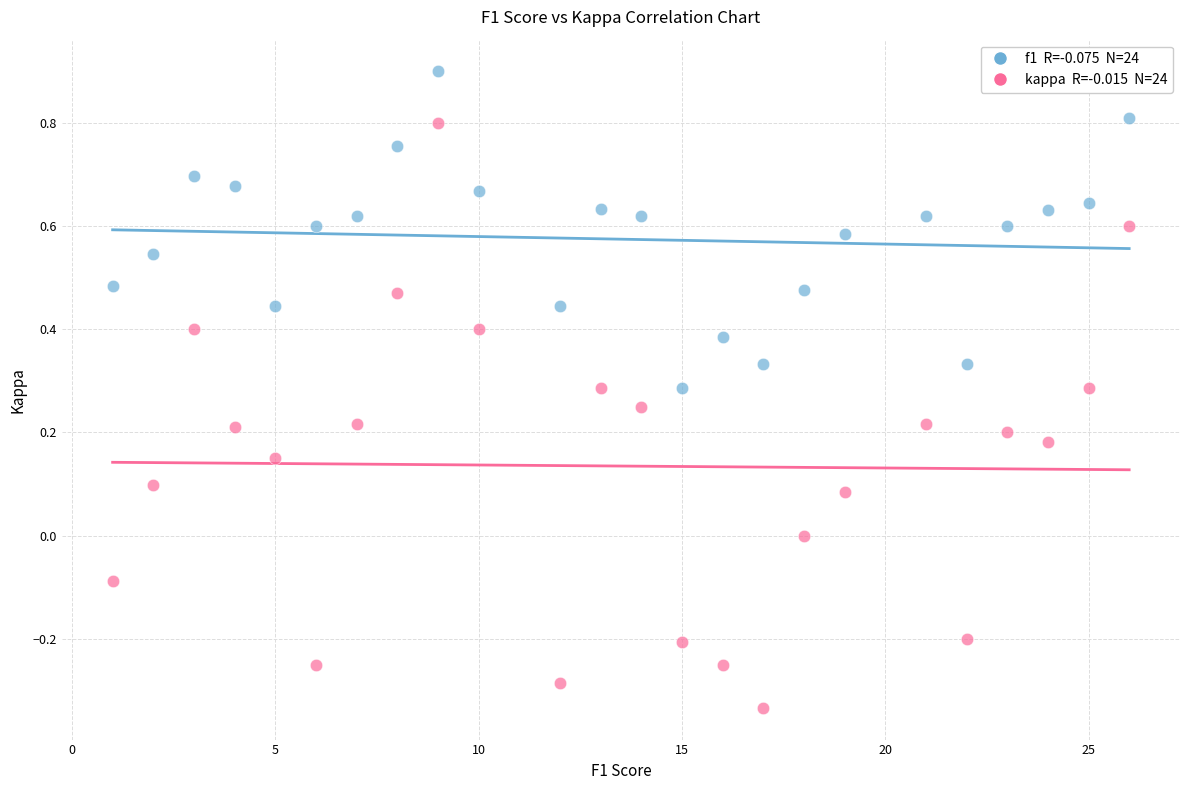

Across all data points, what is the range of Y values (max minus min)?

1.2